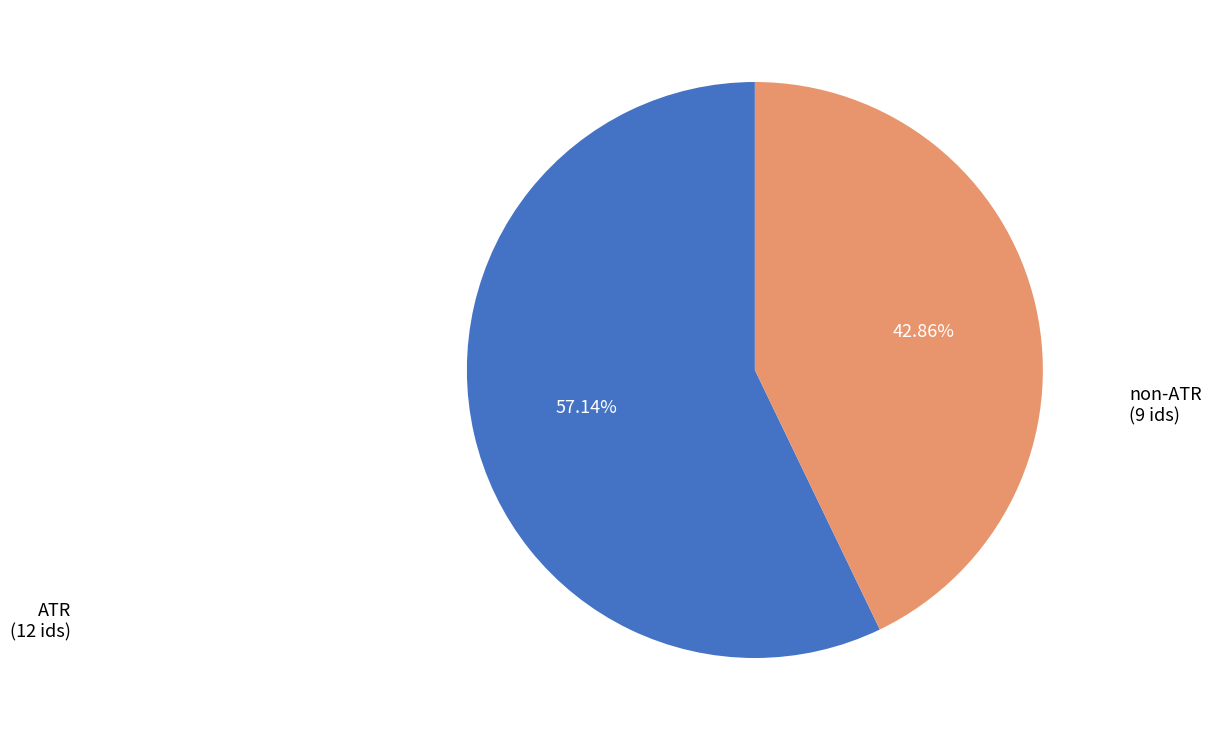

Is there any slice that represents more than half of the pie?

Yes